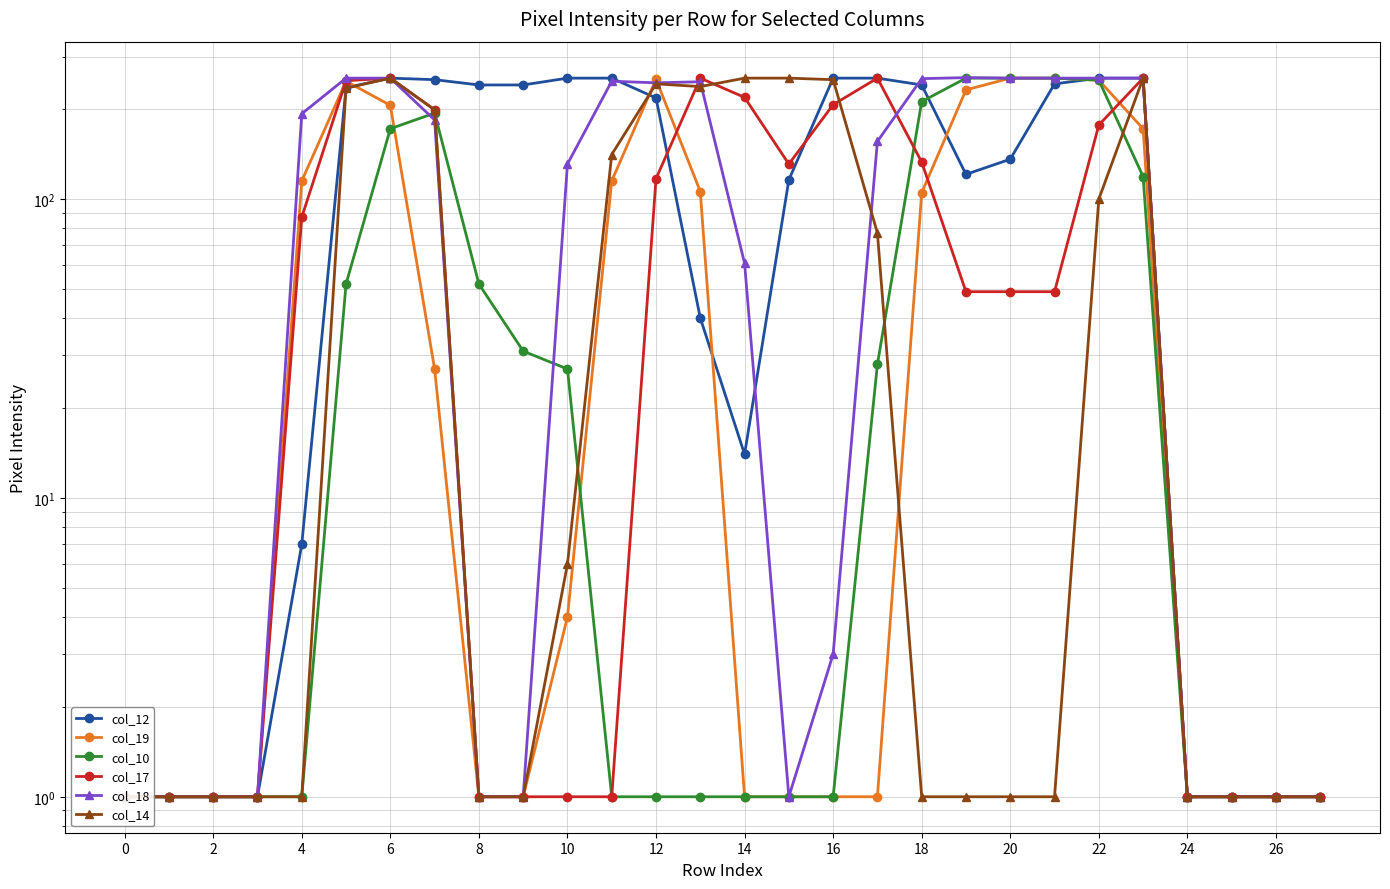

At 24, list the series in order from largest to smallest.

col_19, col_18, col_14, col_12, col_17, col_10